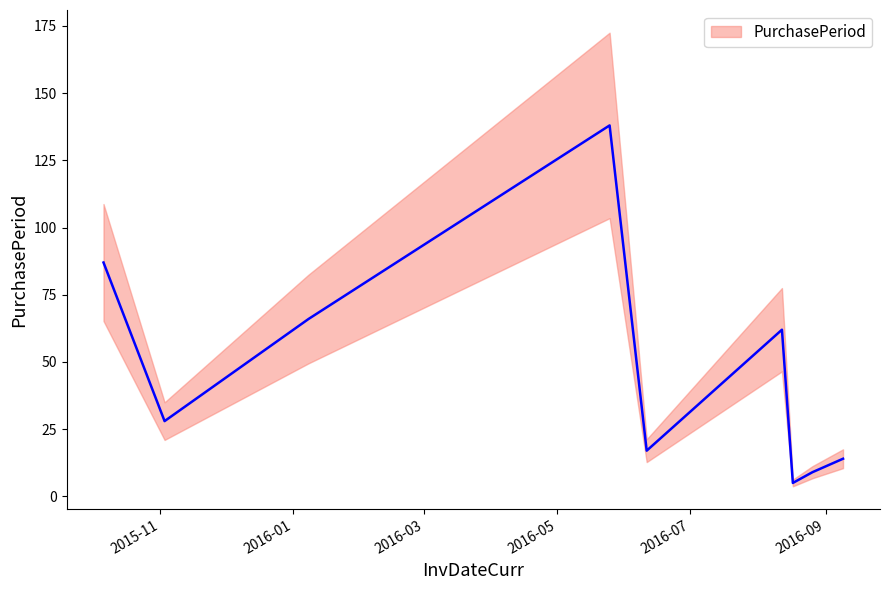

How many distinct data groups are displayed?

1